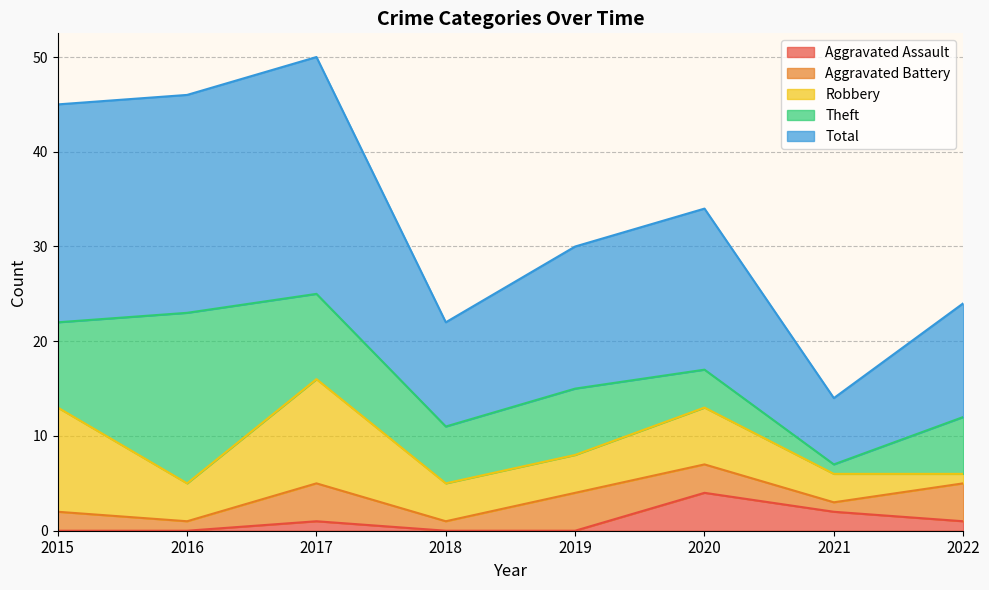

Reading right to left, what are all the values shown in this chart?

Aggravated Assault: 2022=1	2021=2	2020=4	2019=0	2018=0	2017=1	2016=0	2015=0
Aggravated Battery: 2022=4	2021=1	2020=3	2019=4	2018=1	2017=4	2016=1	2015=2
Robbery: 2022=1	2021=3	2020=6	2019=4	2018=4	2017=11	2016=4	2015=11
Theft: 2022=6	2021=1	2020=4	2019=7	2018=6	2017=9	2016=18	2015=9
Total: 2022=12	2021=7	2020=17	2019=15	2018=11	2017=25	2016=23	2015=23